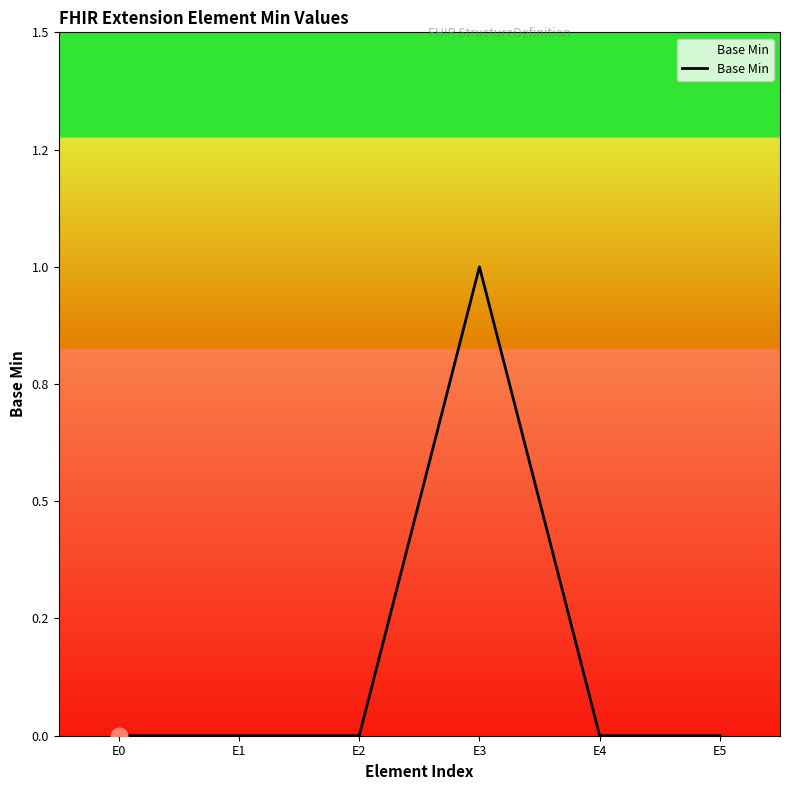

What is the greatest value displayed?

1